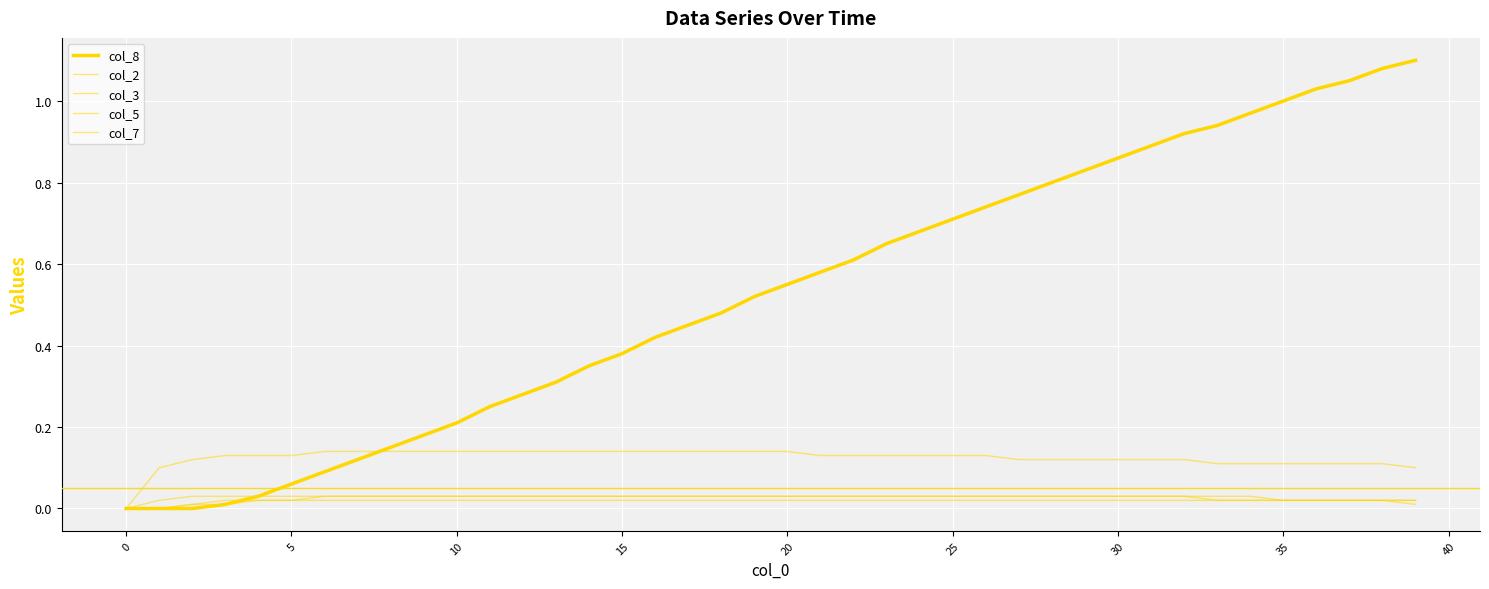

Does the chart have visible grid lines?

Yes